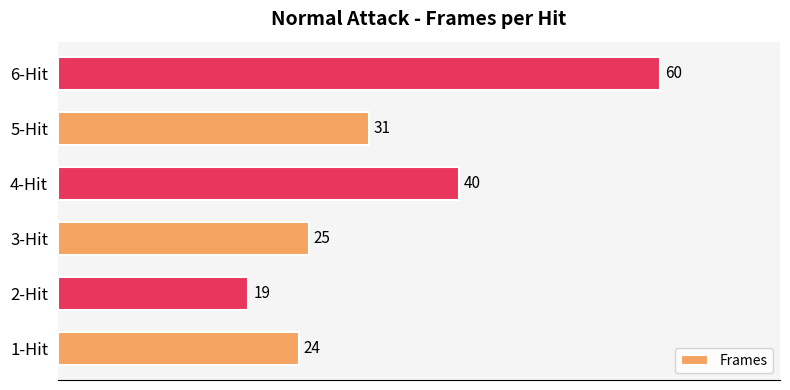

Reading top to bottom, transcribe all the data shown in this chart.

6-Hit=60	5-Hit=31	4-Hit=40	3-Hit=25	2-Hit=19	1-Hit=24